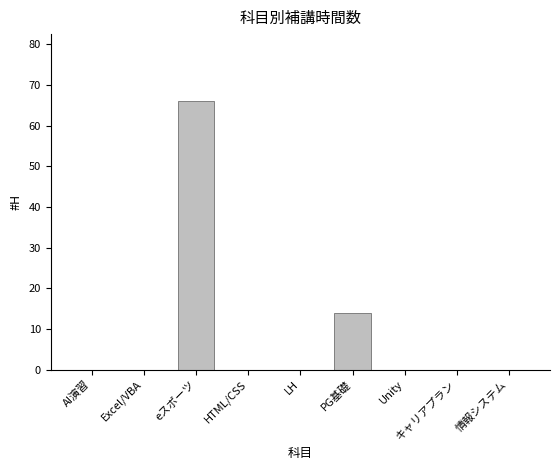

The chart shows a value of 45 at 情報システム. True or false?

False